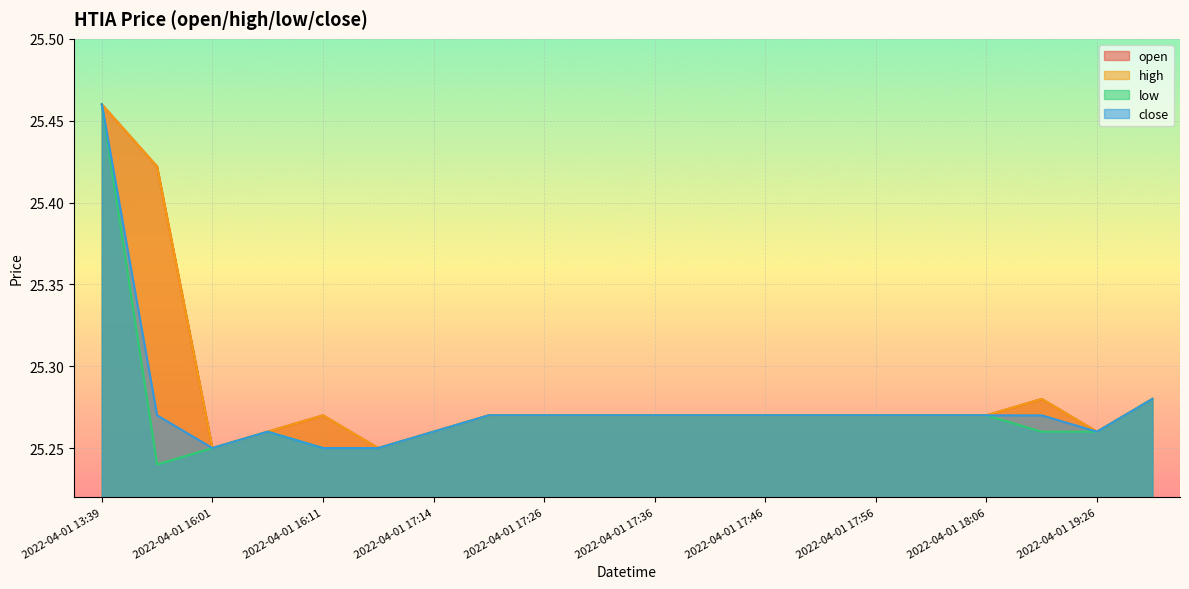

Reading left to right, what are all the values shown in this chart?

open: 25.5	25.4	25.2	25.3	25.3	25.2	25.3	25.3	25.3	25.3	25.3	25.3	25.3	25.3	25.3	25.3	25.3	25.3	25.3	25.3
high: 25.5	25.4	25.2	25.3	25.3	25.2	25.3	25.3	25.3	25.3	25.3	25.3	25.3	25.3	25.3	25.3	25.3	25.3	25.3	25.3
low: 25.5	25.2	25.2	25.3	25.2	25.2	25.3	25.3	25.3	25.3	25.3	25.3	25.3	25.3	25.3	25.3	25.3	25.3	25.3	25.3
close: 25.5	25.3	25.2	25.3	25.2	25.2	25.3	25.3	25.3	25.3	25.3	25.3	25.3	25.3	25.3	25.3	25.3	25.3	25.3	25.3